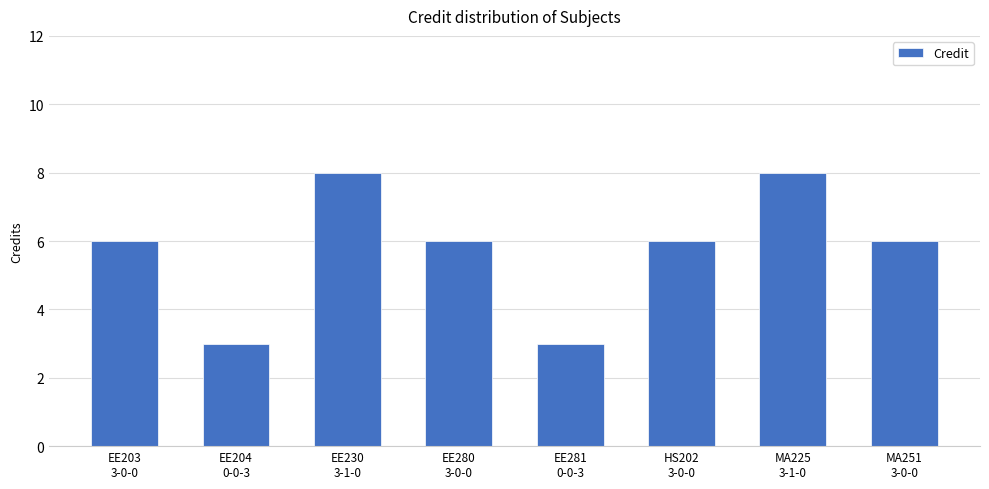

What is the greatest value displayed?

8